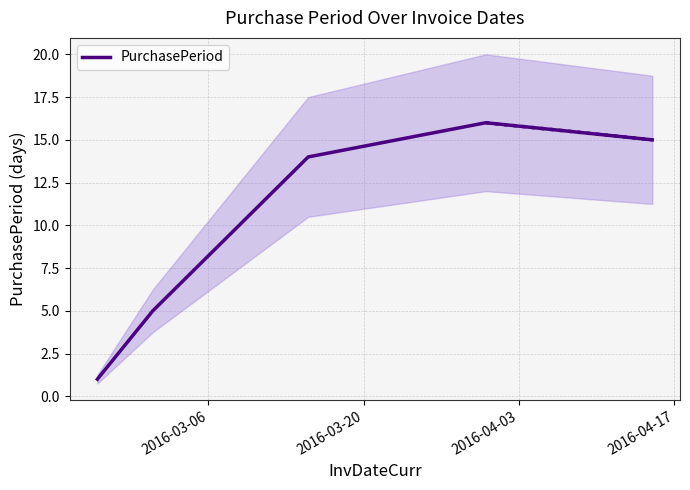

What is the highest value of the PurchasePeriod series?

16